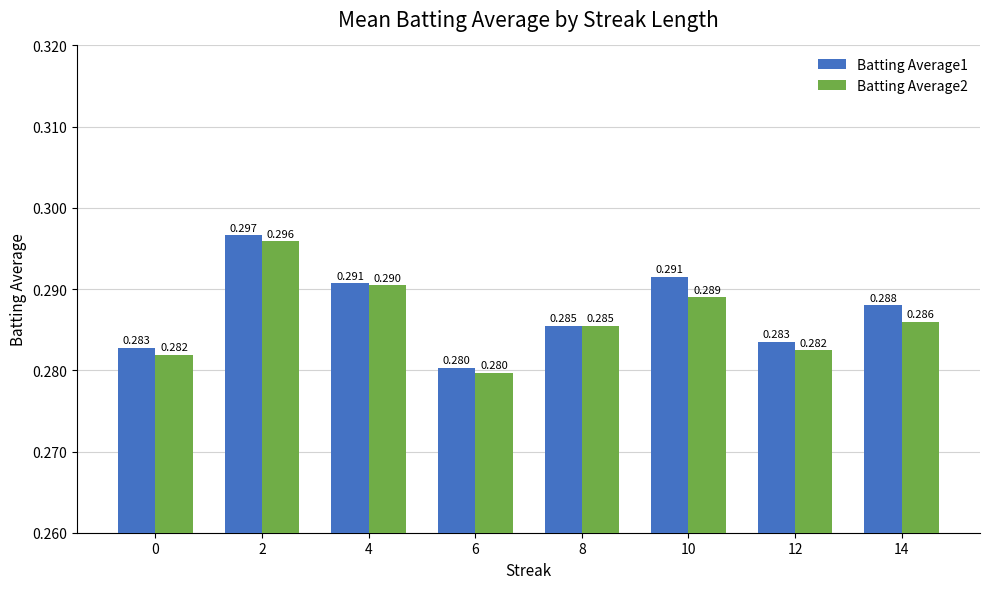

Is it true that Batting Average1 equals 0.4 at 6?

False